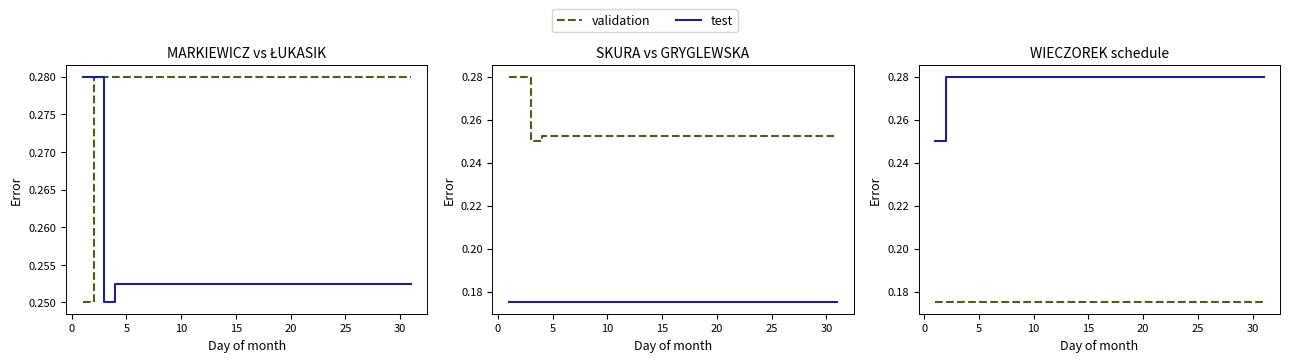

List the series in order of their peak value, highest first.

test, validation